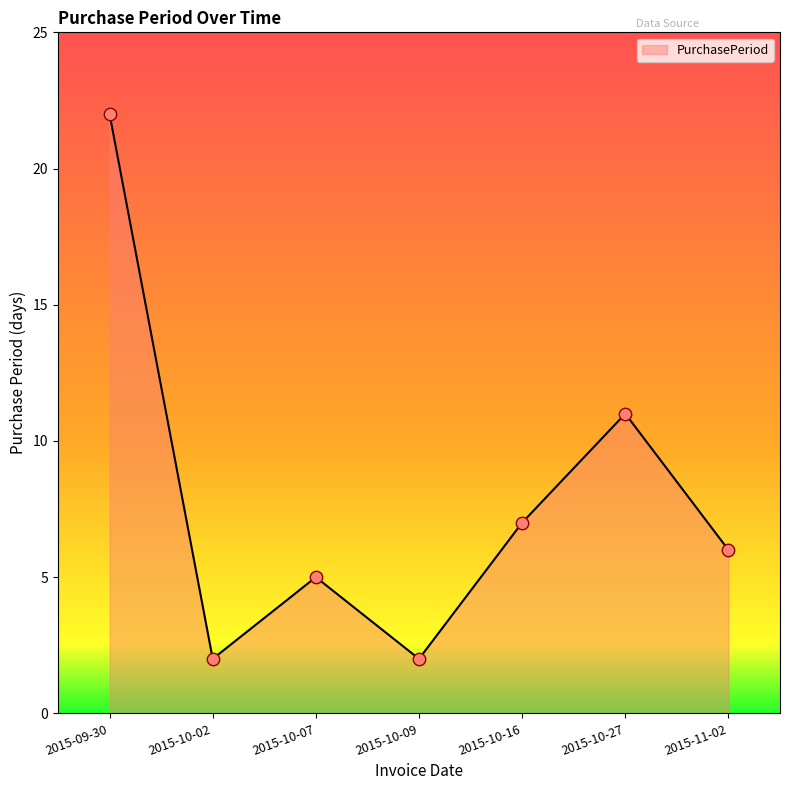

What is the change in value from 2015-10-27 to 2015-11-02?

-5